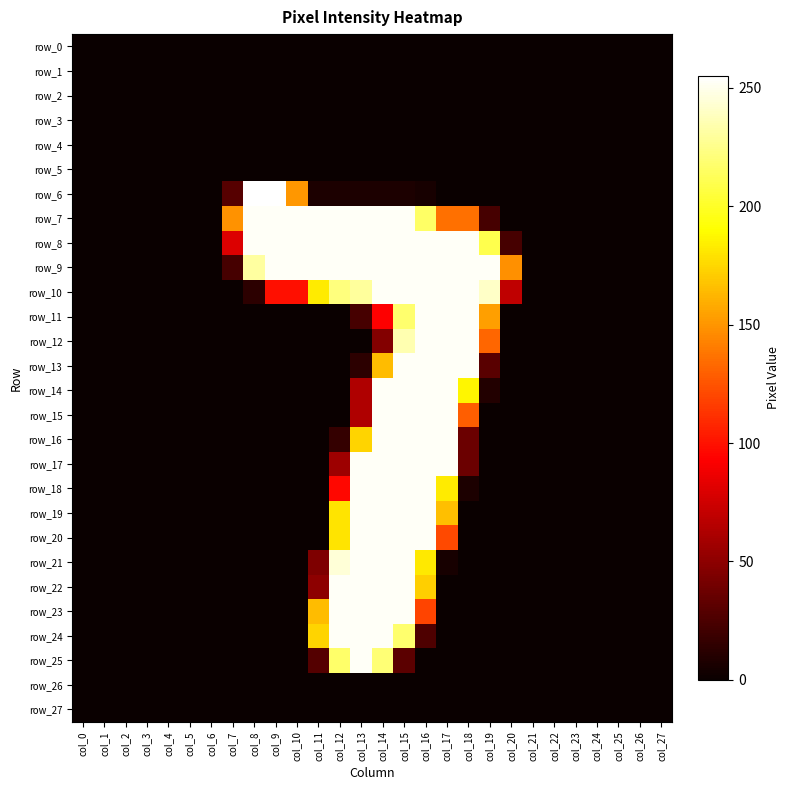

What is the difference between the maximum and minimum values in the row_23 series?

253